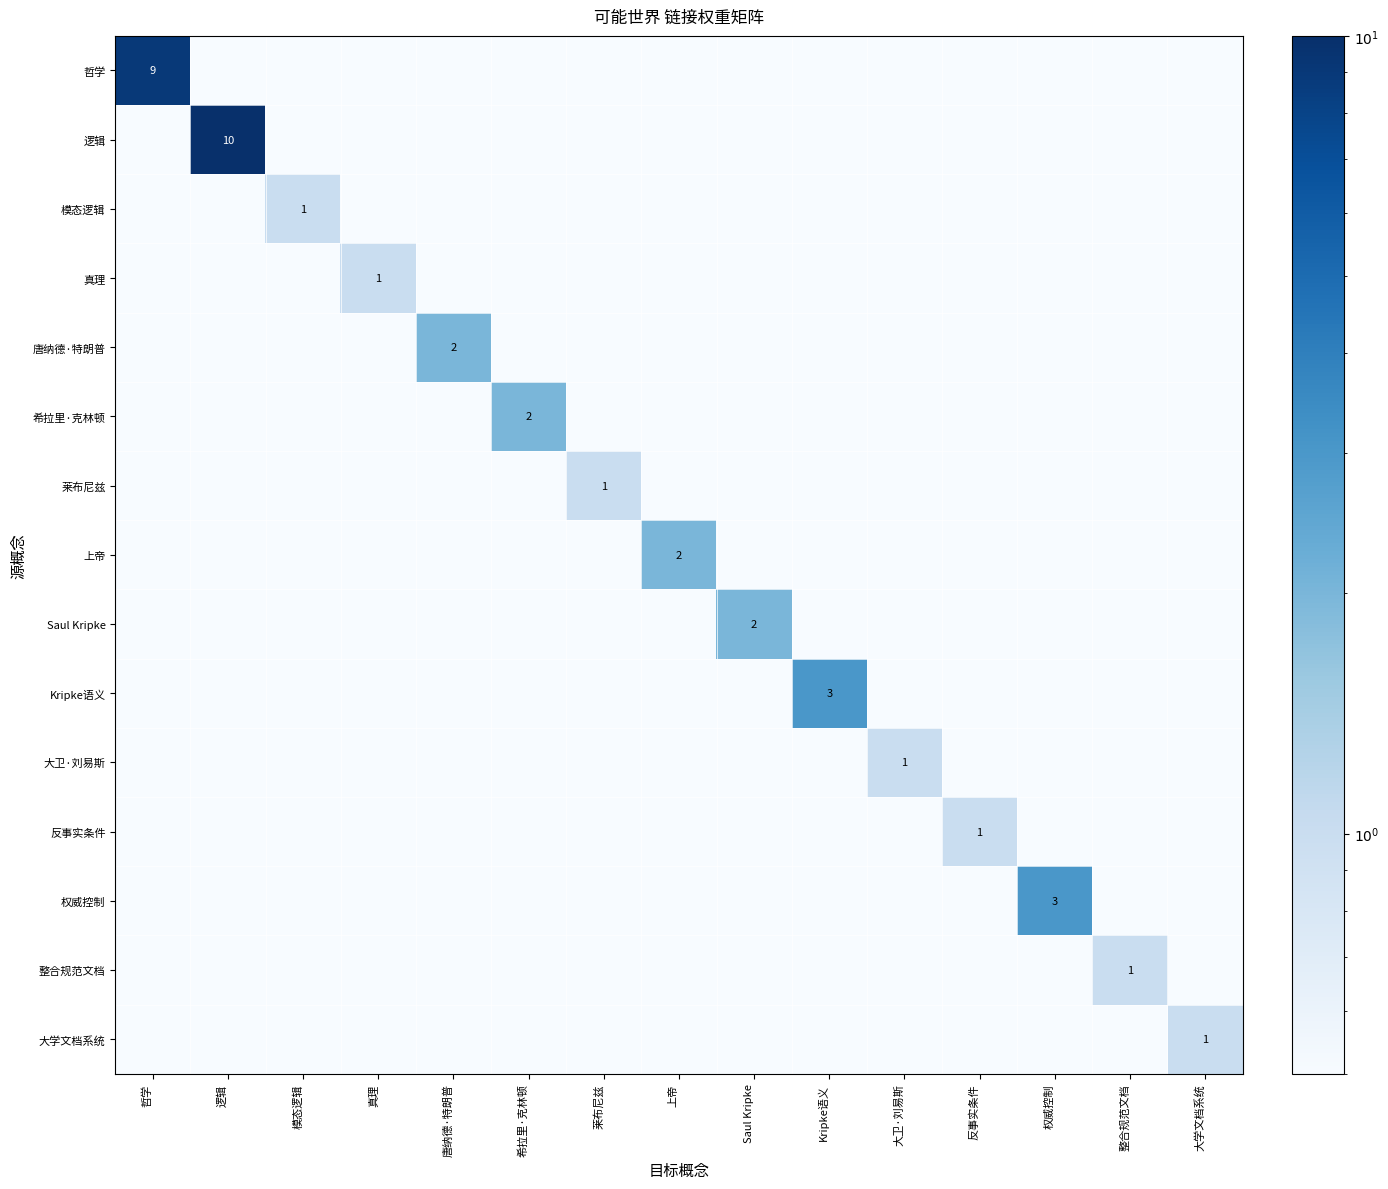

True or false: 反事实条件 has a value of 1.0 at 反事实条件.

True